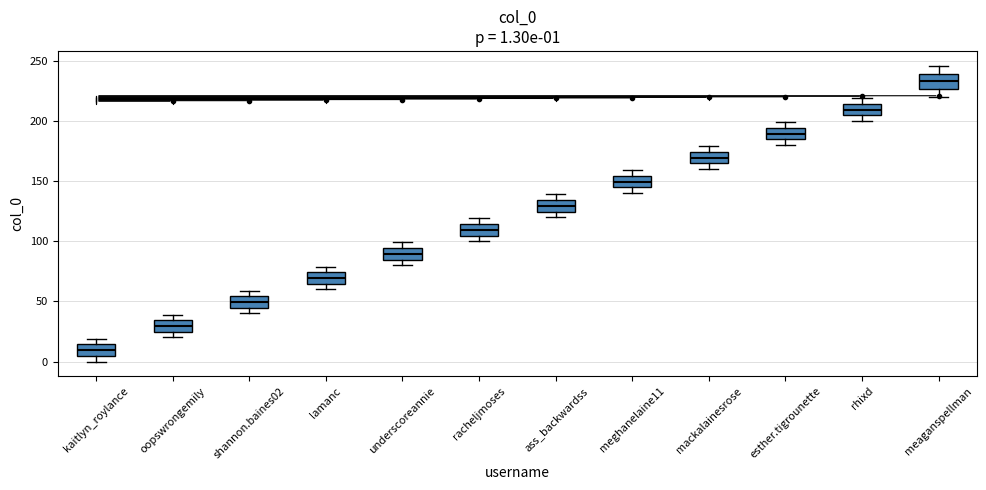

Which box has the lowest median line?

kaitlyn_roylance